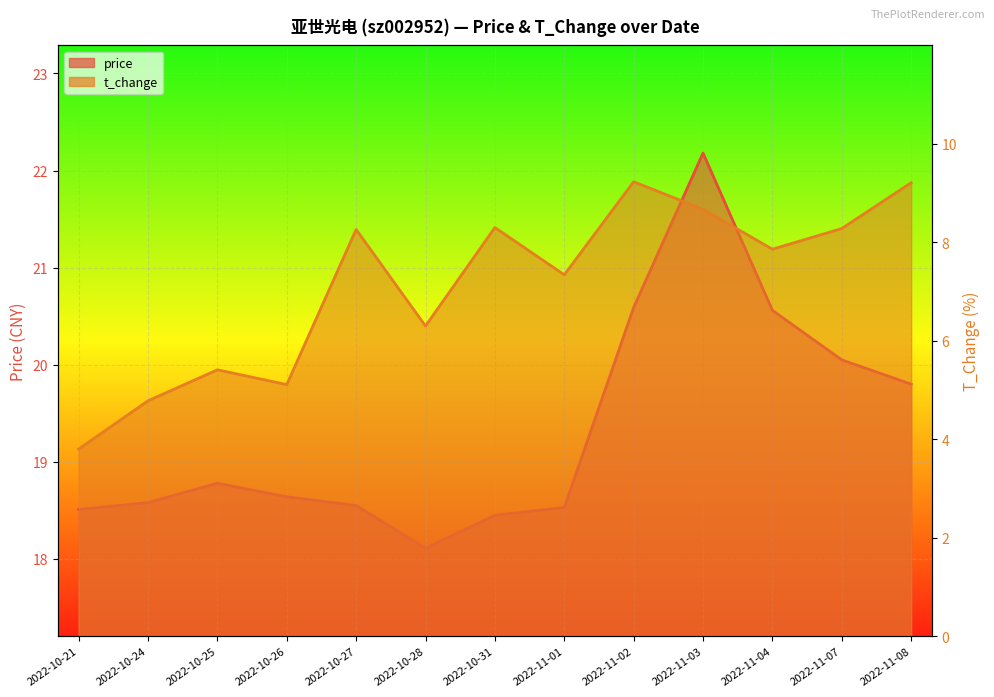

What is the spread (max minus min) of values at 2022-10-24?

13.8